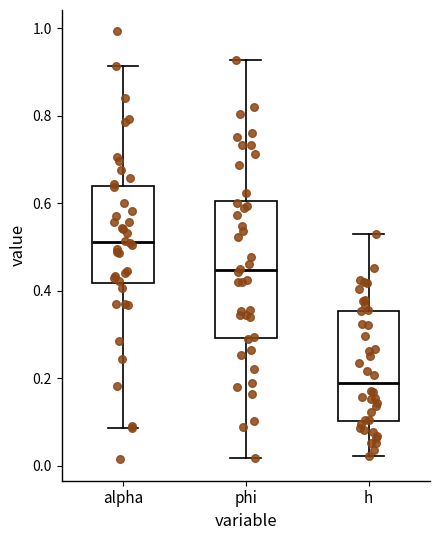

Reading left to right, read every box against the y-axis: the position of its median line, the range the box covers, and the ends of its whiskers. The values are not printed on the chart, so give them approximately, as read against the axis.

alpha: median 0.52, box 0.42 to 0.64, whiskers 0.08 to 0.92
phi: median 0.44, box 0.30 to 0.60, whiskers 0.02 to 0.92
h: median 0.18, box 0.10 to 0.36, whiskers 0.02 to 0.52